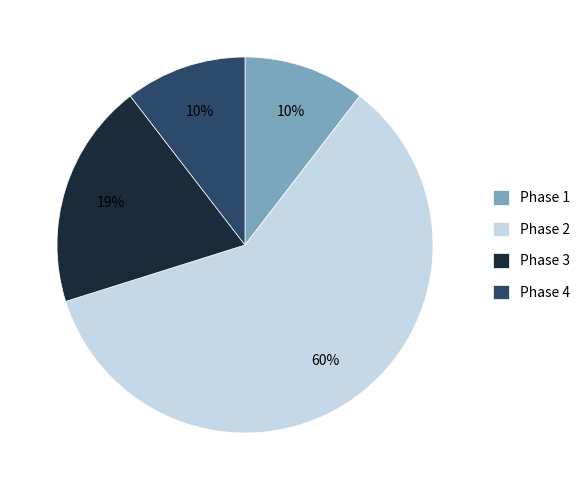

Do Phase 3 and Phase 1 together represent more than half of the pie?

No